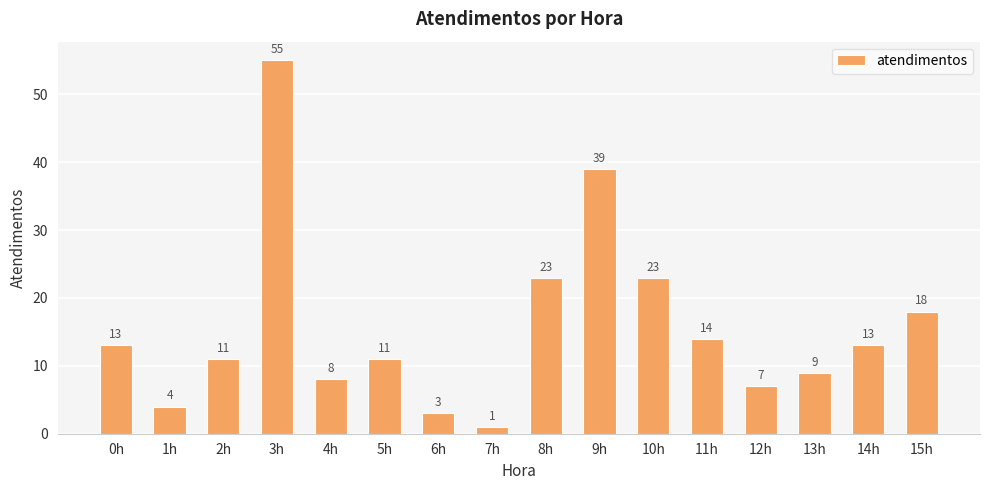

Reading right to left, transcribe all the data shown in this chart.

15h=18	14h=13	13h=9	12h=7	11h=14	10h=23	9h=39	8h=23	7h=1	6h=3	5h=11	4h=8	3h=55	2h=11	1h=4	0h=13